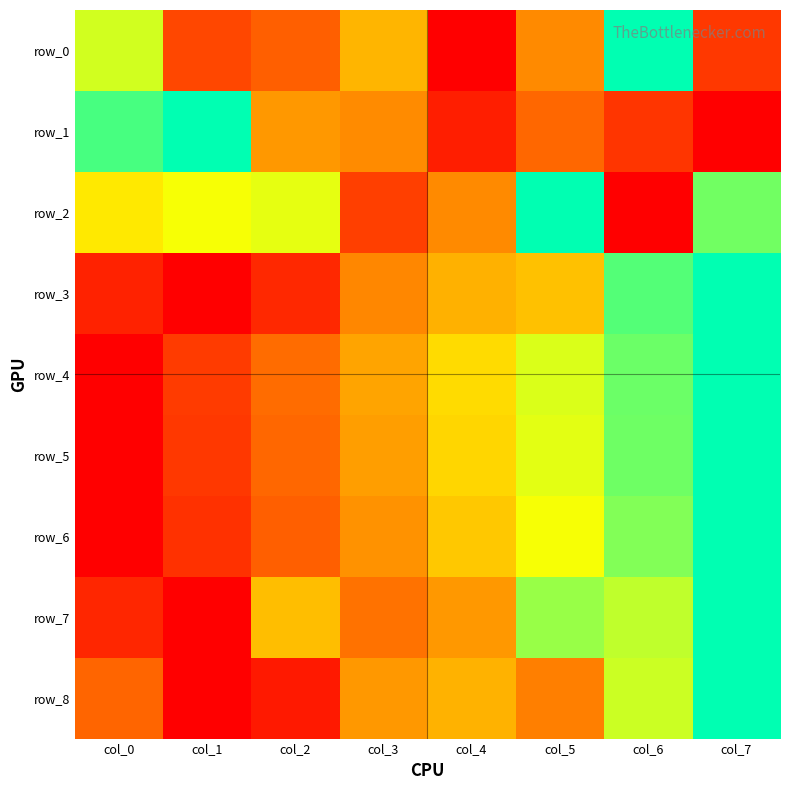

How many data points in row_1 are above 0?

7